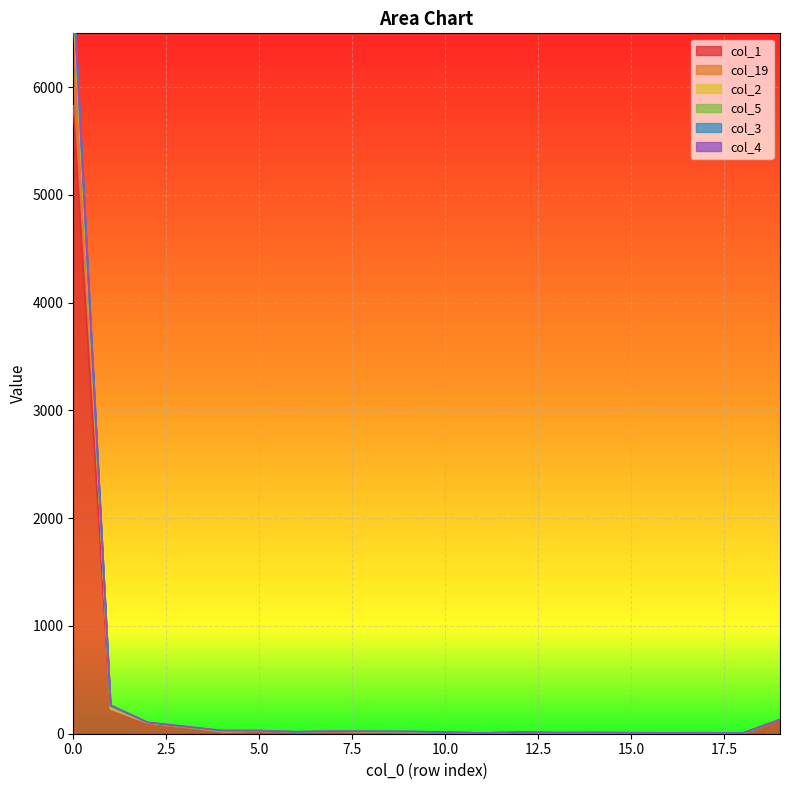

What is the value of the col_1 point at the 8th from the left?

20